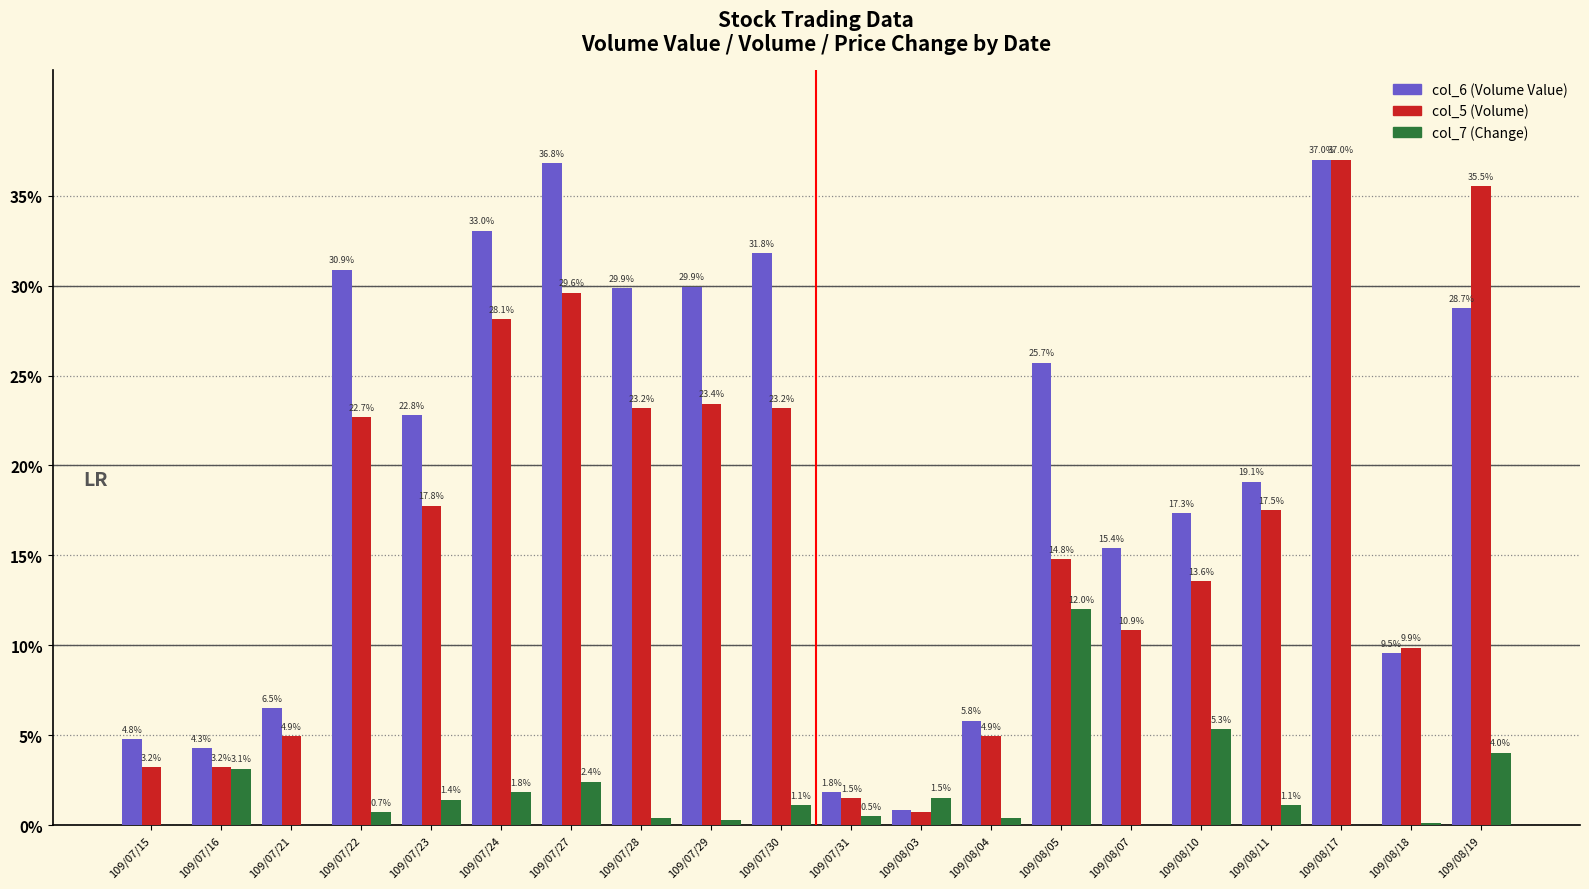

Where does the col_7 (Change) series first go above 1?

109/07/16